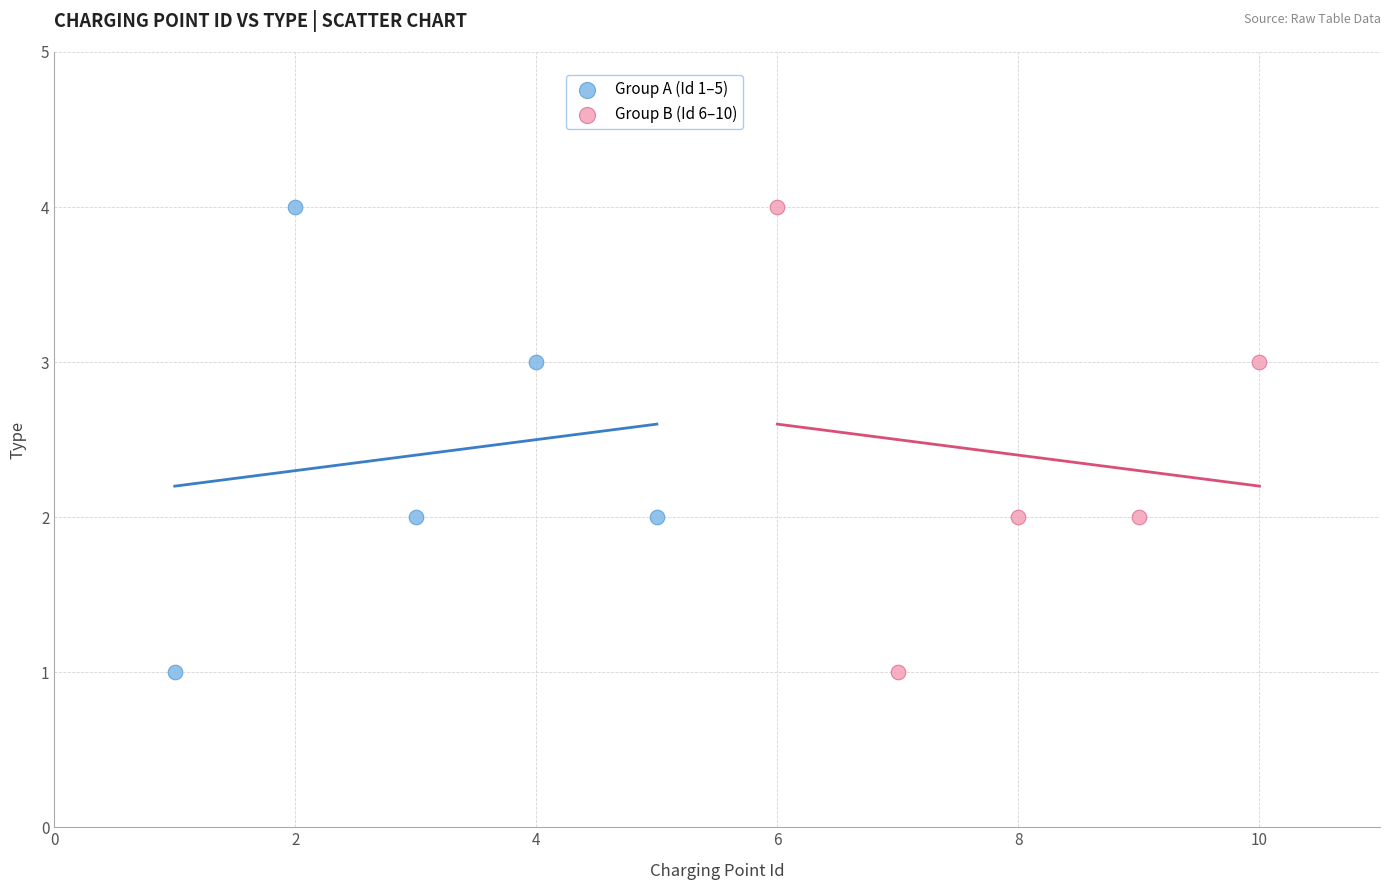

What are all the series names shown in the legend?

Group A (Id 1–5), Group B (Id 6–10)